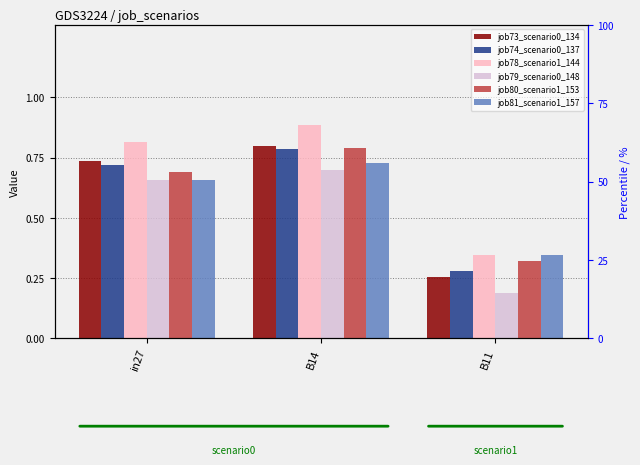

What is the difference between the job80_scenario1_153 values at in27 and B14?

0.1